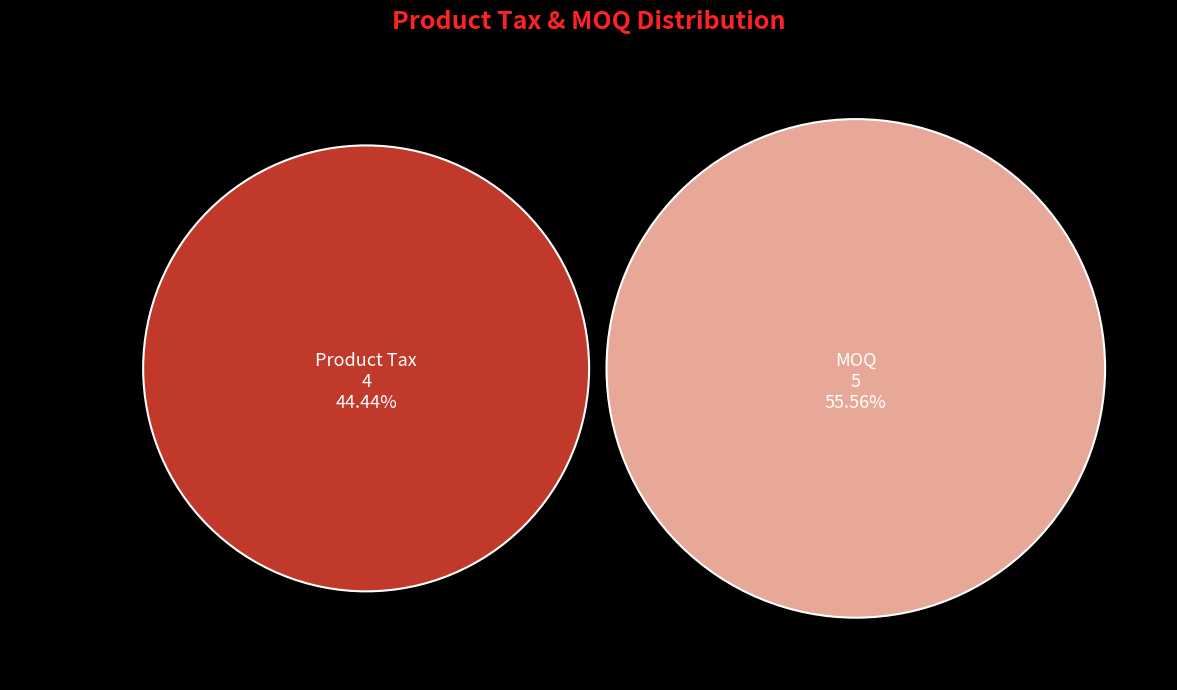

Does any single category account for the majority?

Yes